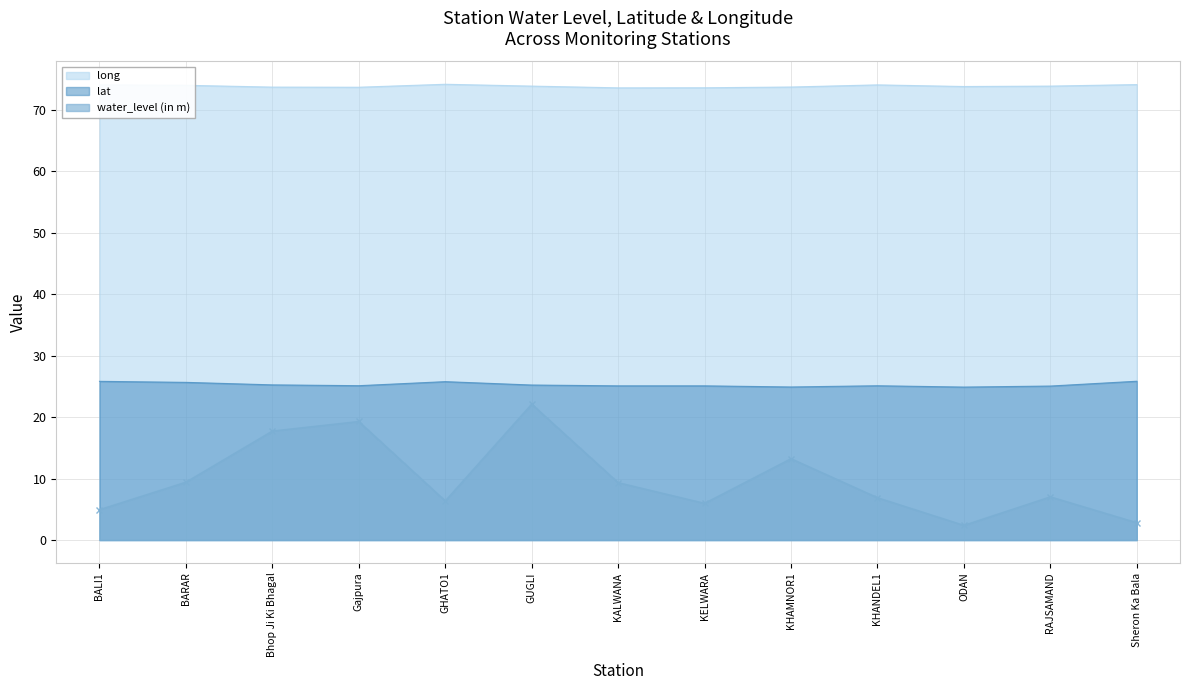

List the labels in order of long value, largest first.

GHATO1, Sheron Ka Bala, BALI1, KHANDEL1, BARAR, GUGLI, RAJSAMAND, ODAN, KHAMNOR1, Bhop Ji Ki Bhagal, Gajpura, KELWARA, KALWANA